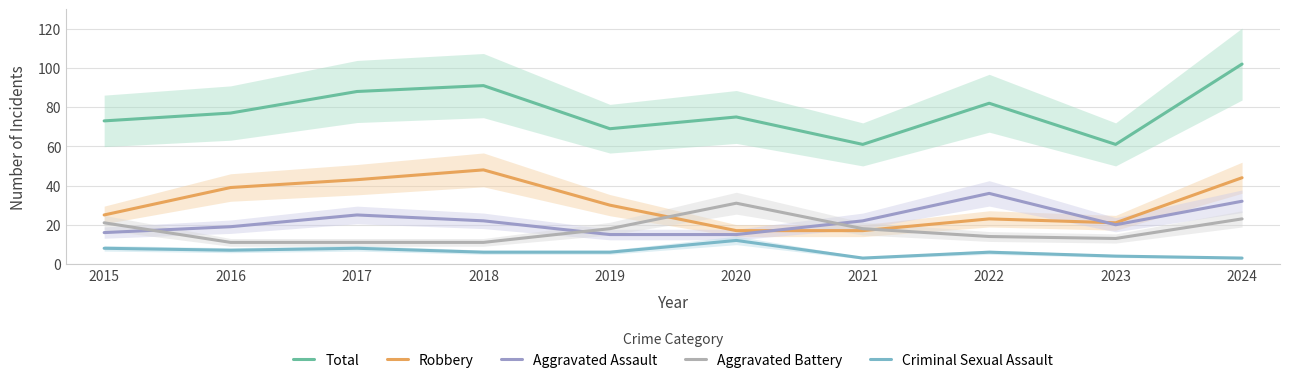

At which category does Robbery reach its first local valley?

2023